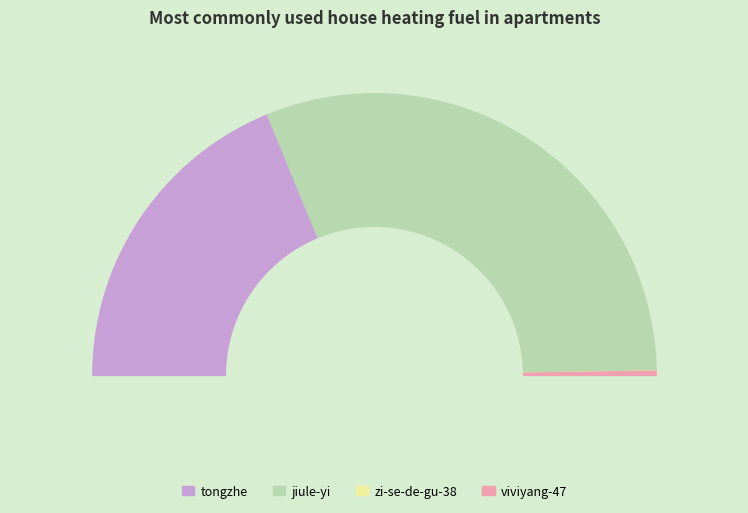

Does any single category account for the majority?

Yes